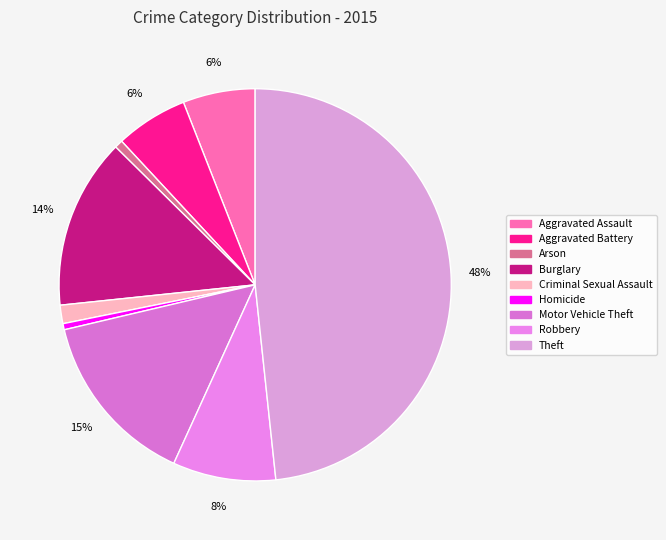

What is the total percentage of Arson and Motor Vehicle Theft?

15.2%